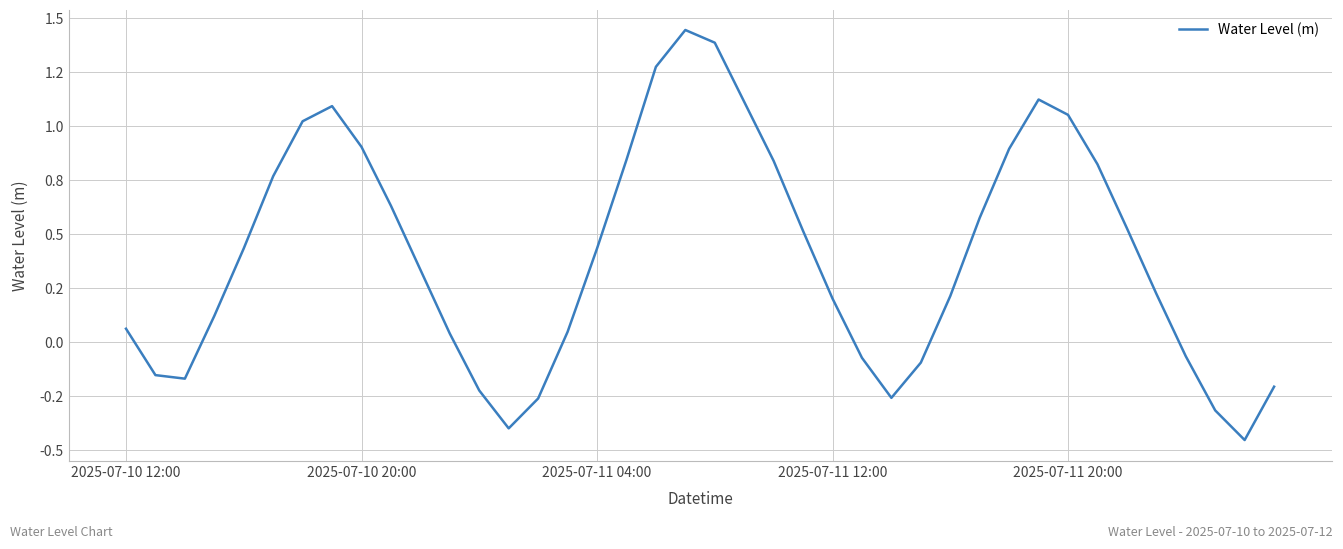

How many categories are shown in the chart?

40